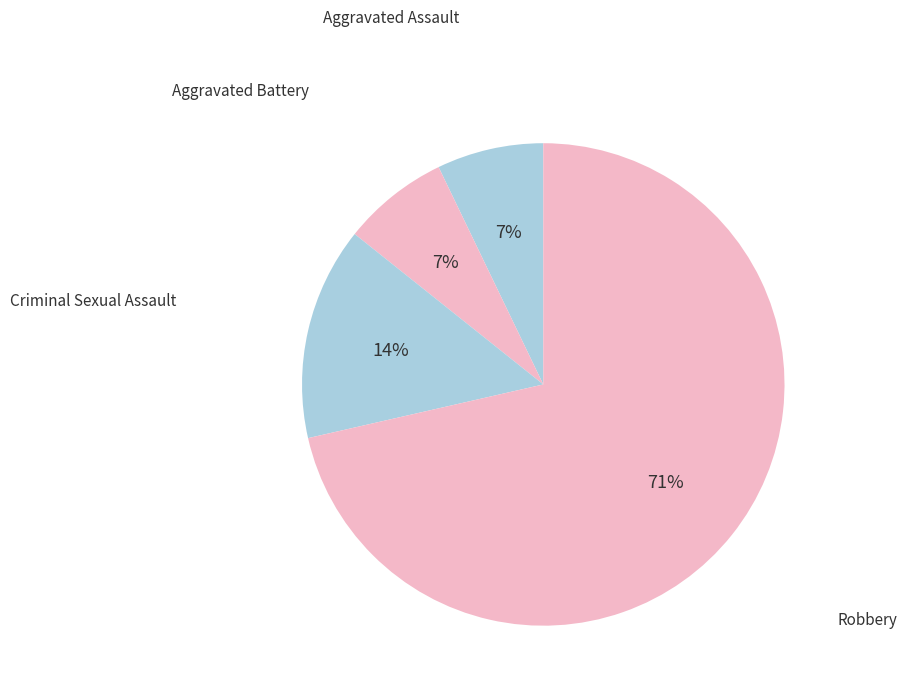

To the nearest percent, what is the combined percentage of Criminal Sexual Assault and Aggravated Battery?

21%